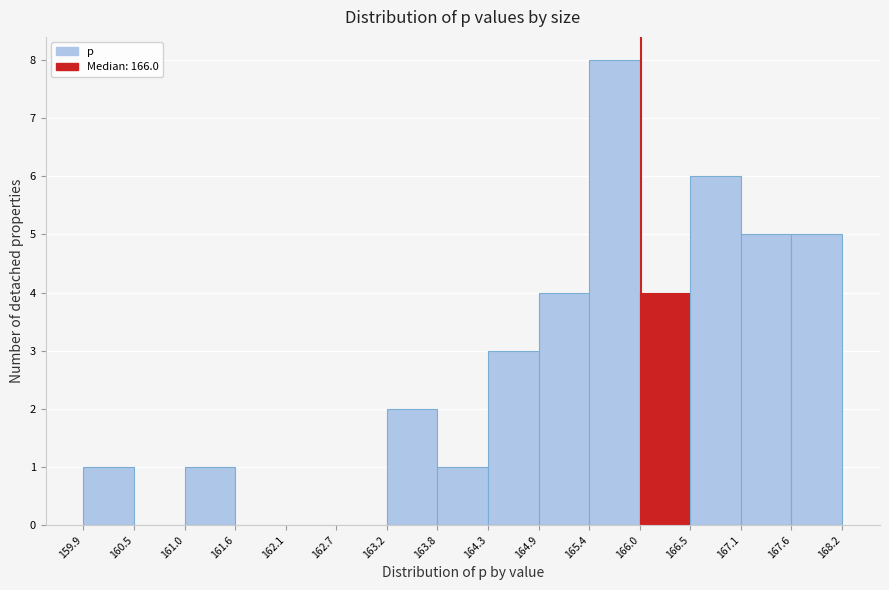

How tall is the bar that spans 161.0 to 161.6 on the x-axis? The values are not printed on the chart, so give them approximately, as read against the axis.

1